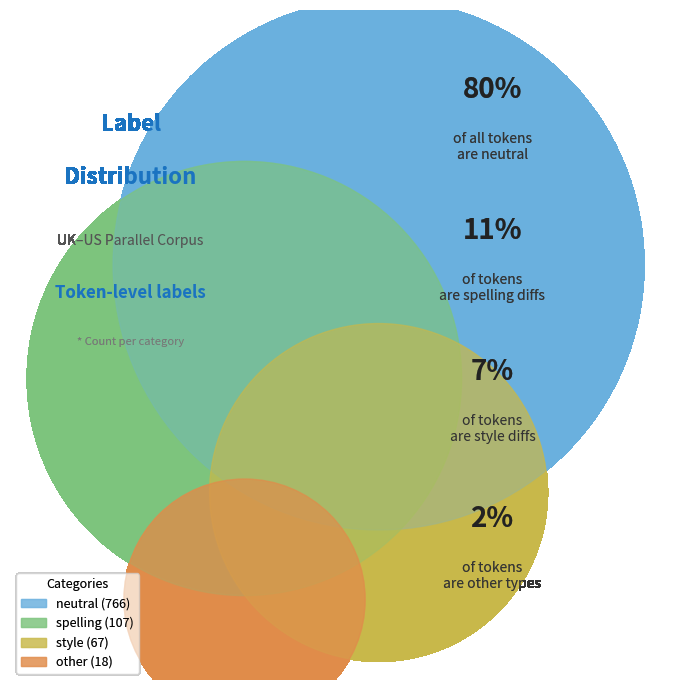

Which has a higher value, other or style?

style